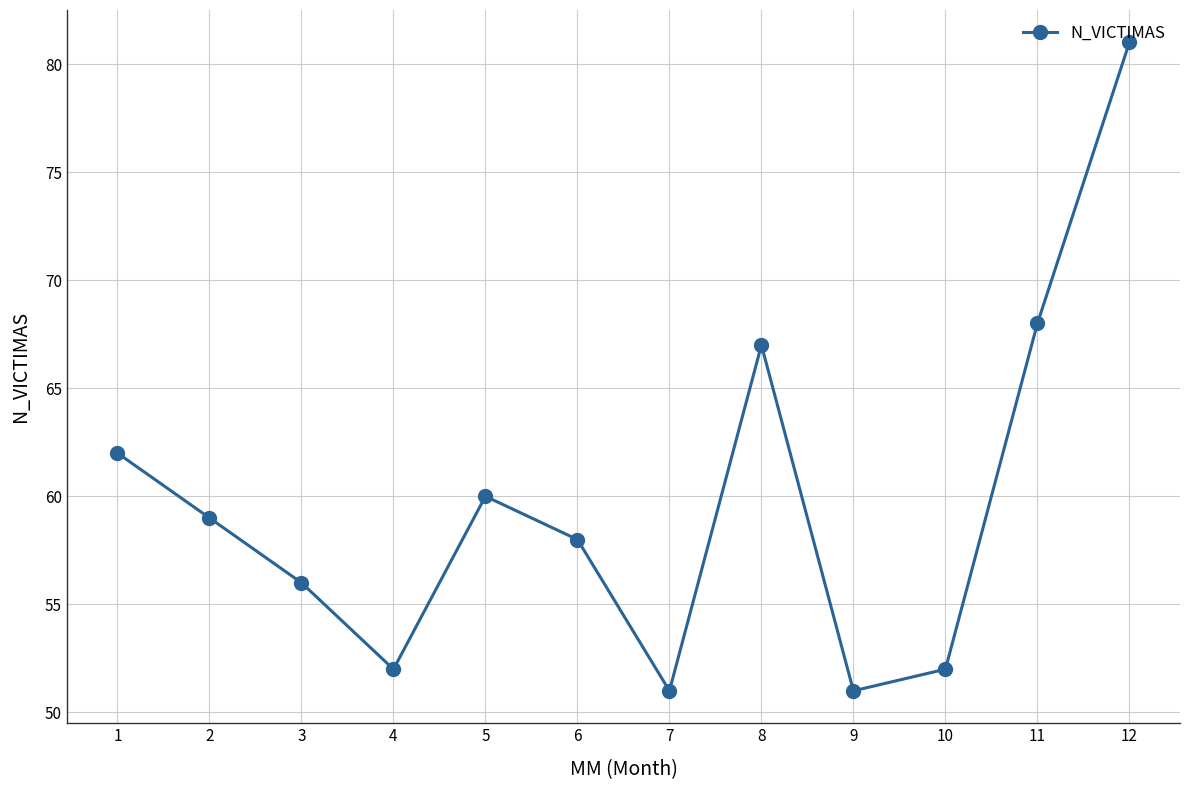

At which label does the data first exceed 59?

1